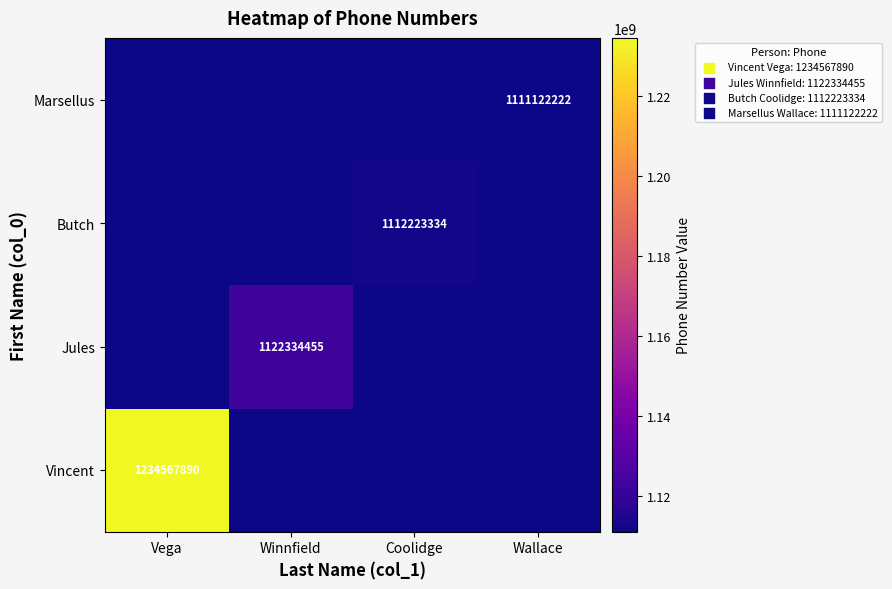

The value of Marsellus at Wallace is 1969354856. True or false?

False